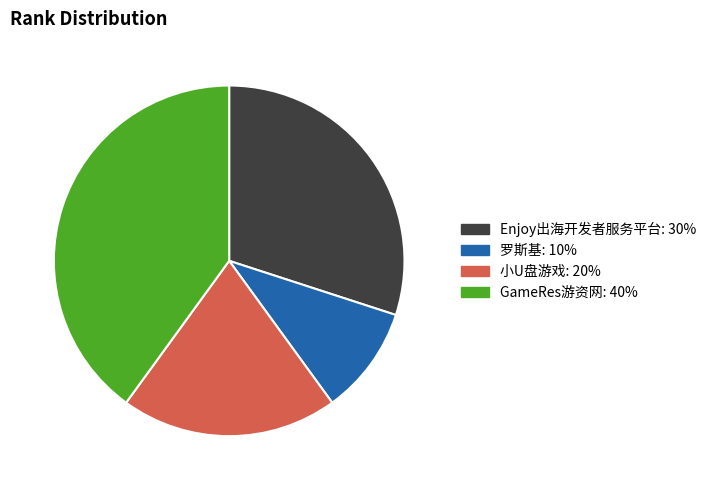

Is it true that Enjoy出海开发者服务平台 is 37% of the pie?

False